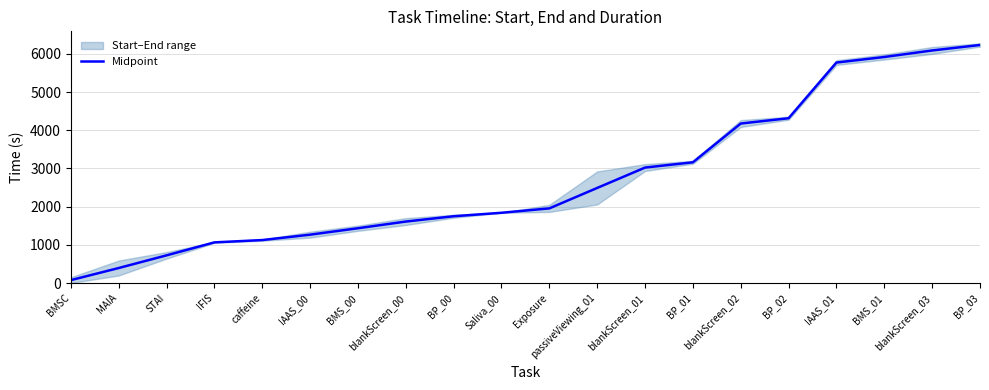

What is the ratio of the value at BP_02 to the value at Saliva_00?

2.3